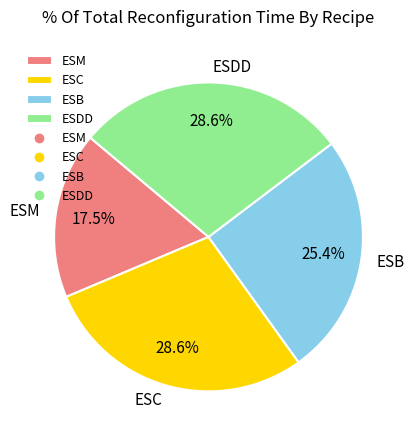

Which slice is the smallest?

ESM